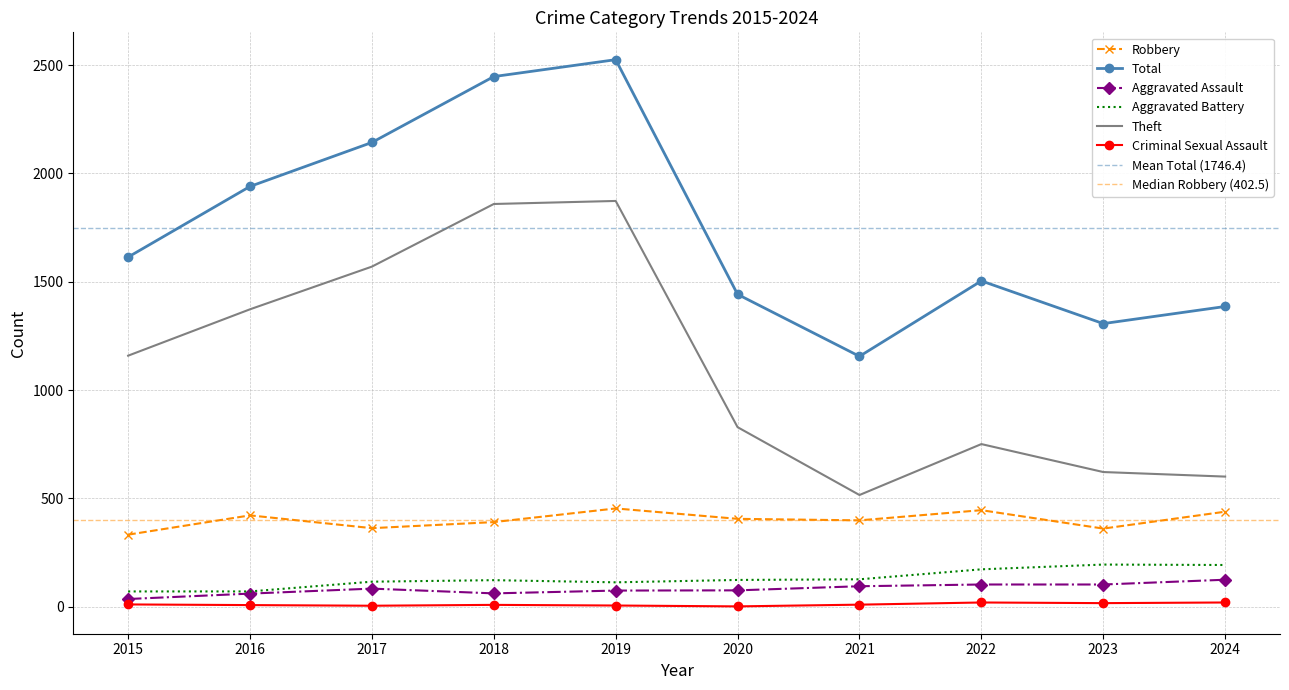

What is the sum of all Criminal Sexual Assault values?

108